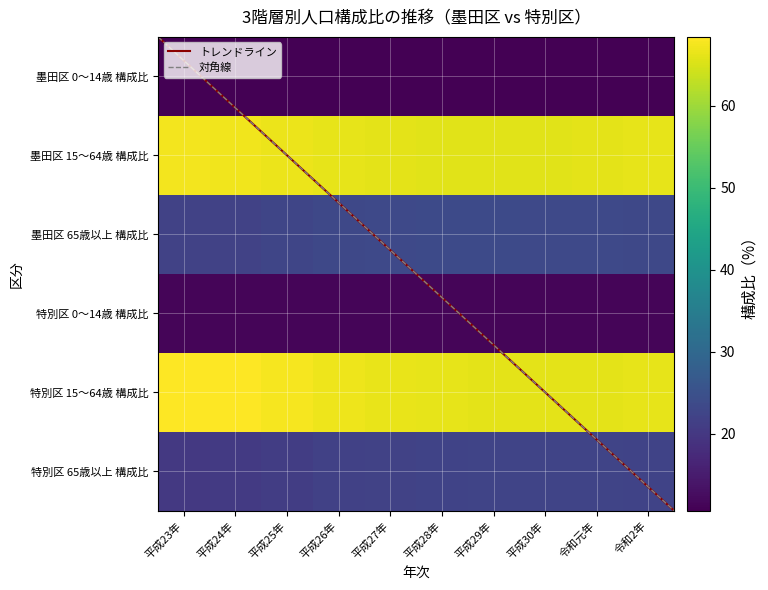

At which label is 墨田区 65歳以上 構成比 closest to 22?

平成23年